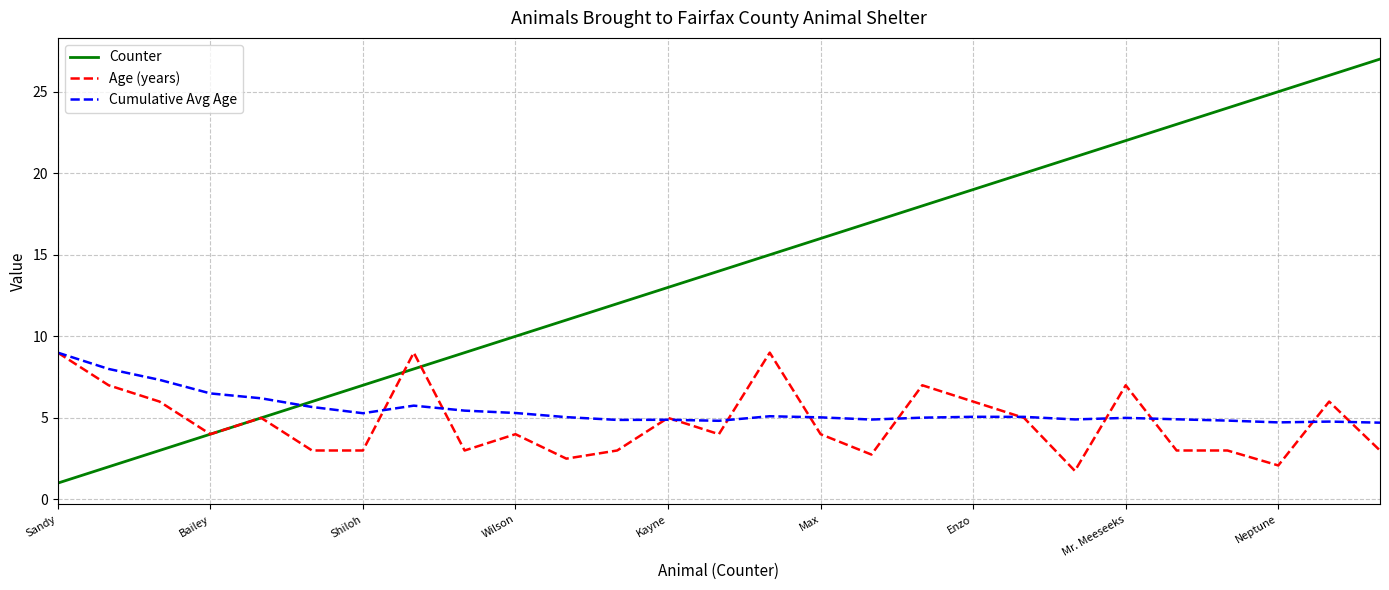

What is the average value of the Cumulative Avg Age series?

5.5